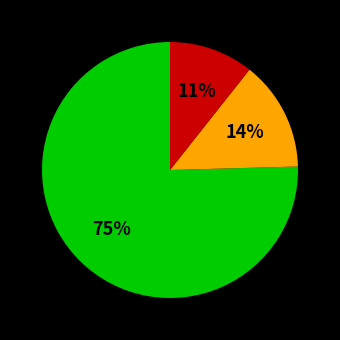

To the nearest percent, what is the average slice percentage?

33%